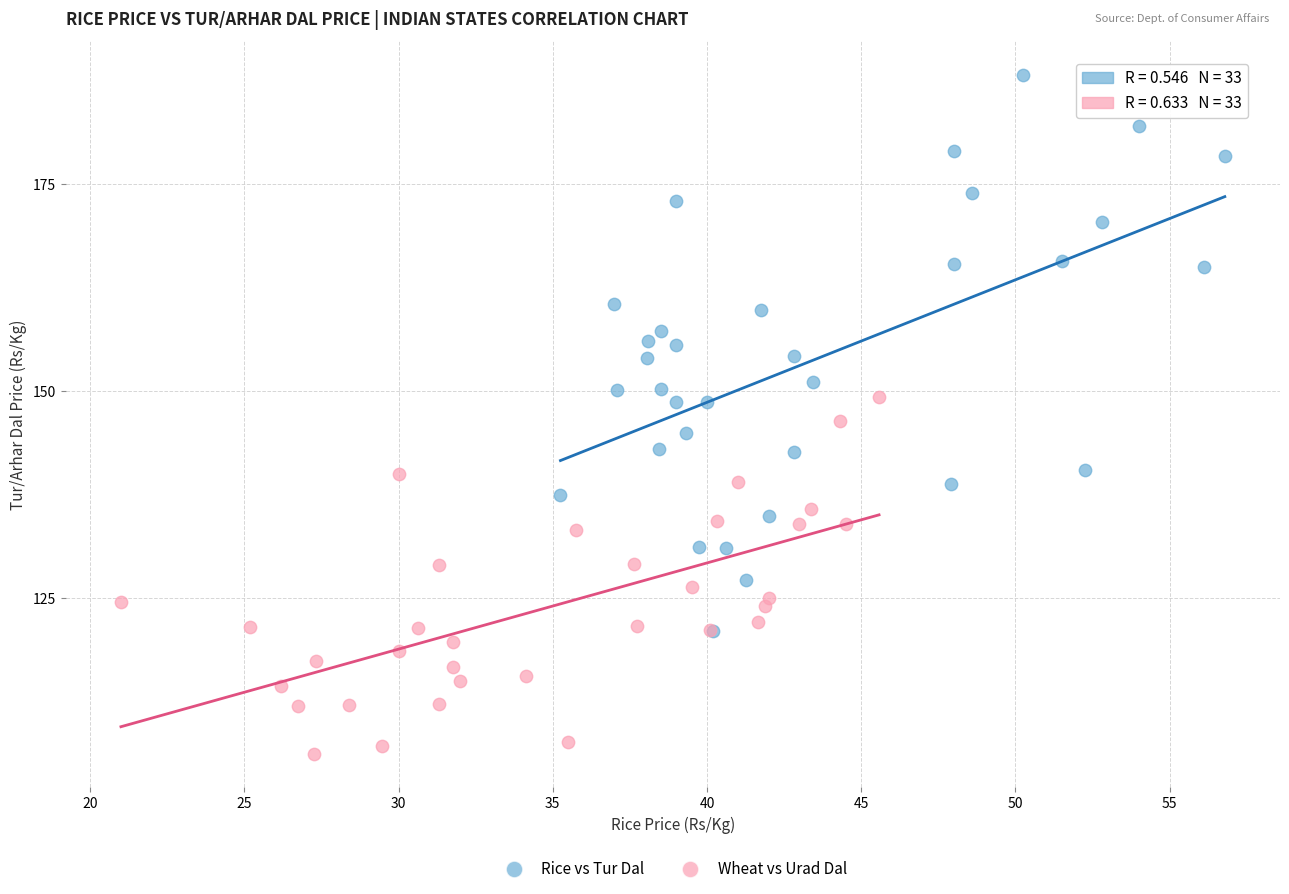

Which series reaches the minimum Y coordinate?

Wheat vs Urad Dal